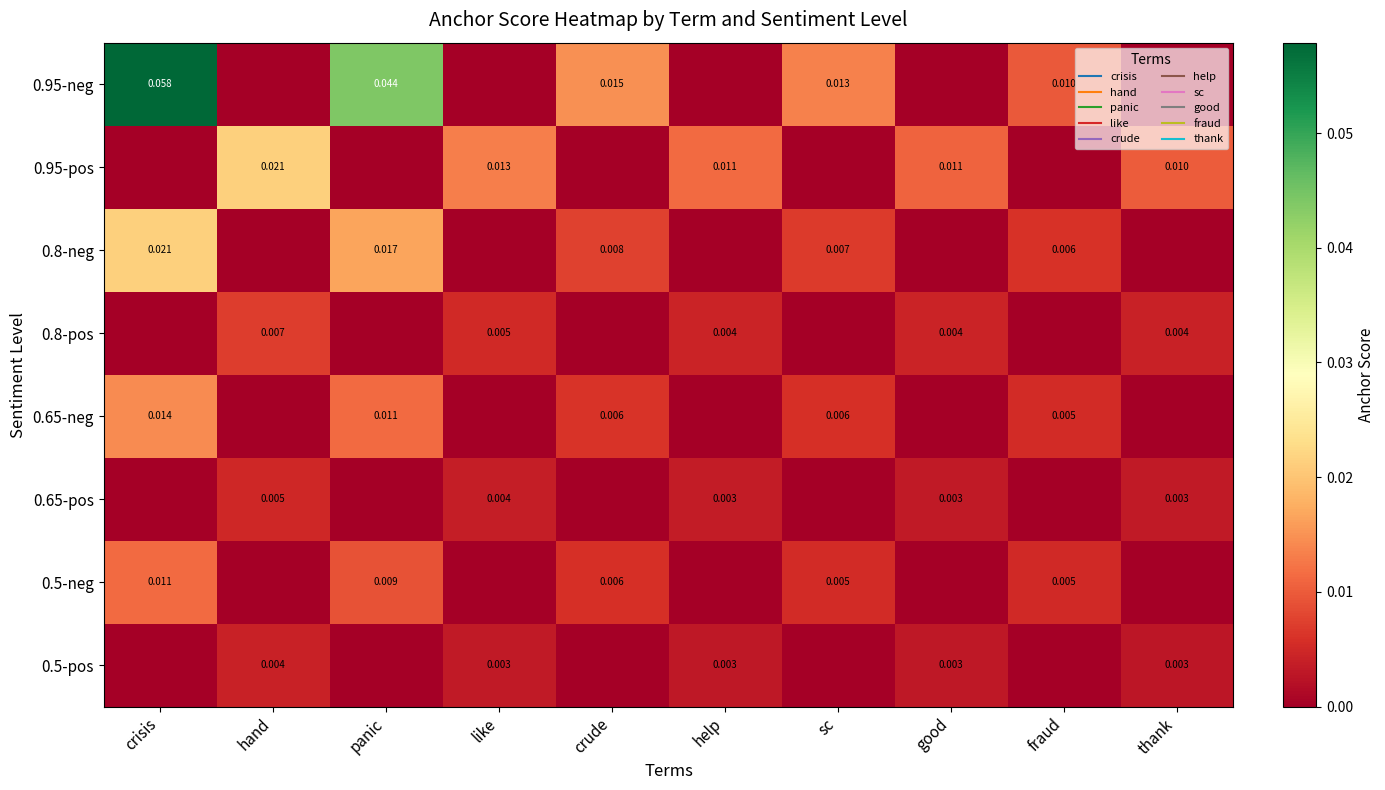

The value of 0.65-neg at thank is 0.0. True or false?

True